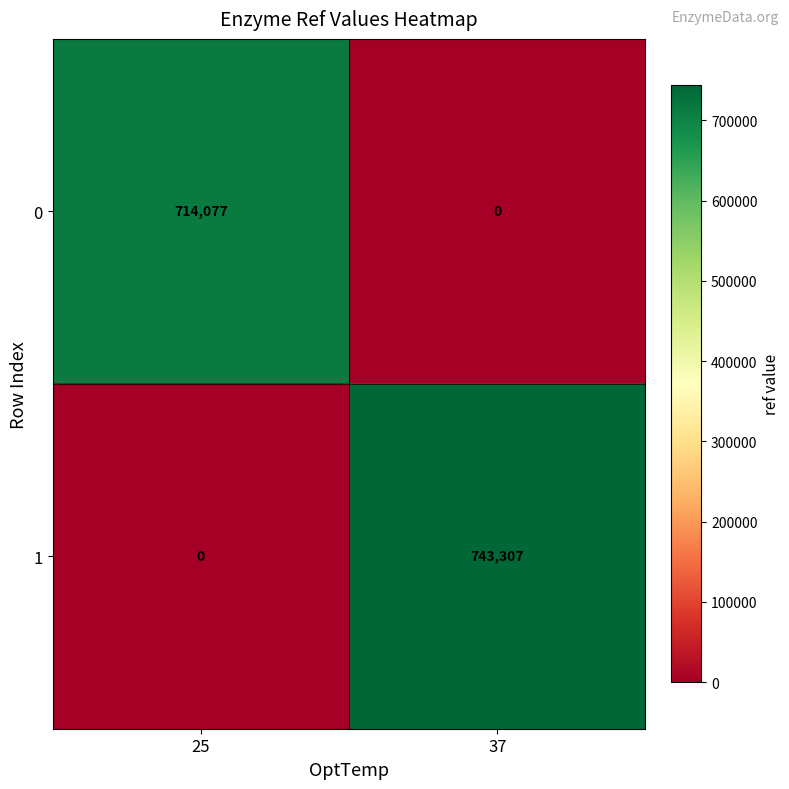

List the series in order of their overall mean, highest first.

1, 0